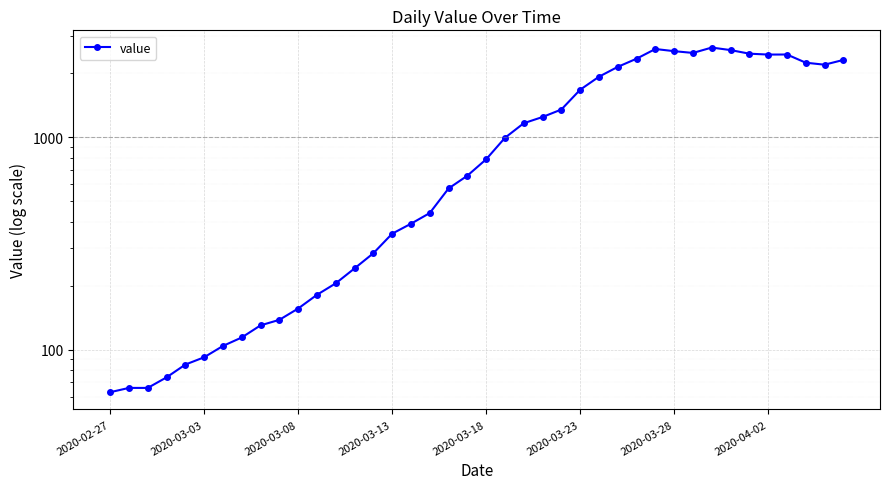

What is the approximate value at 2020-03-13, to the nearest 50?

350